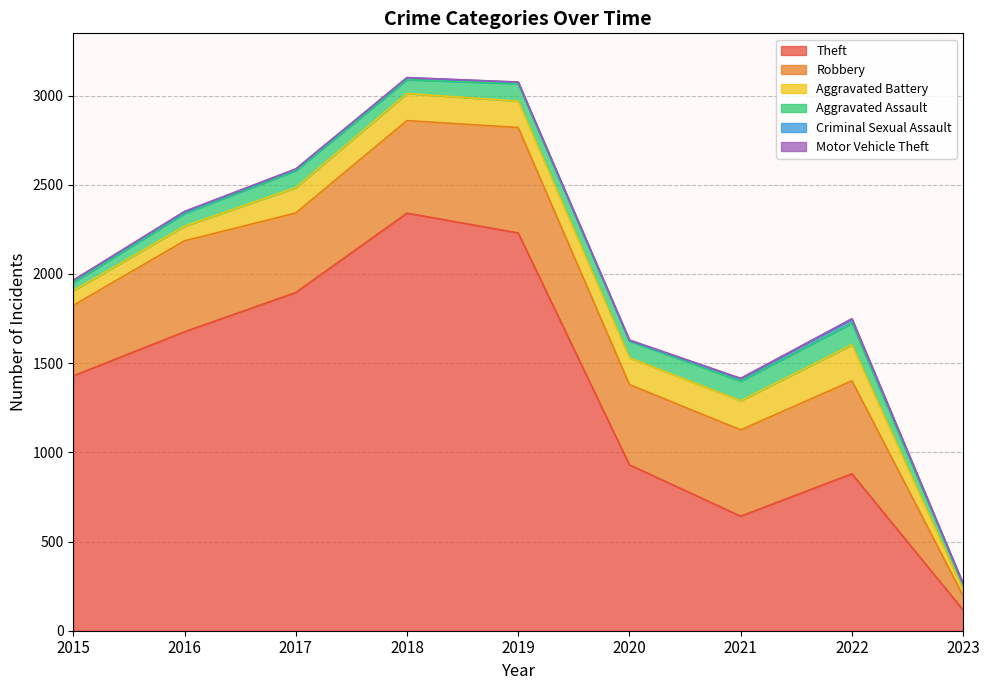

How many lines are shown in the chart?

6